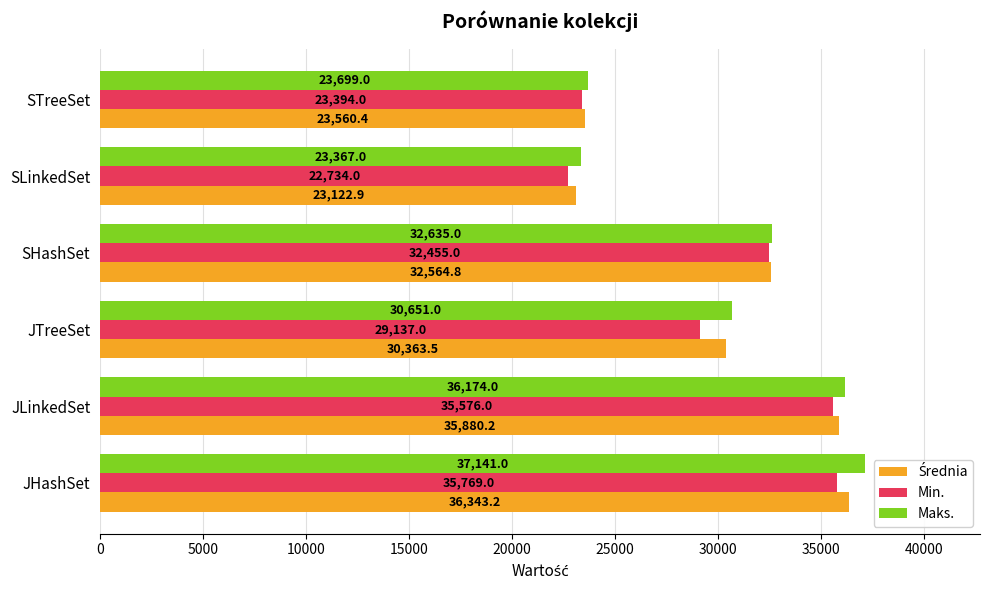

What is the sum of all Min. values?

179065.0